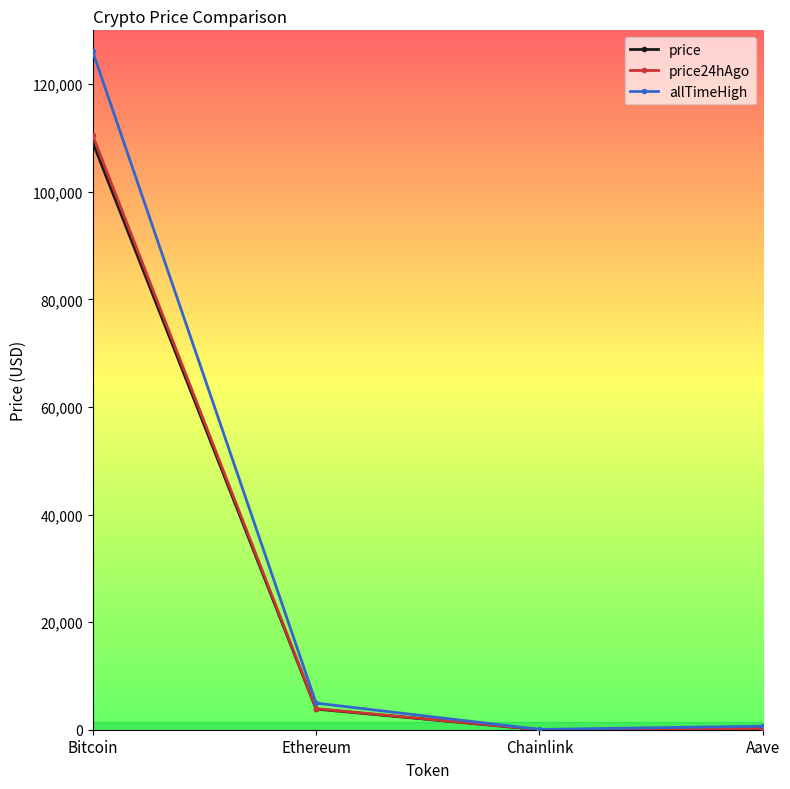

The value of price at Bitcoin is 42036.3. True or false?

False